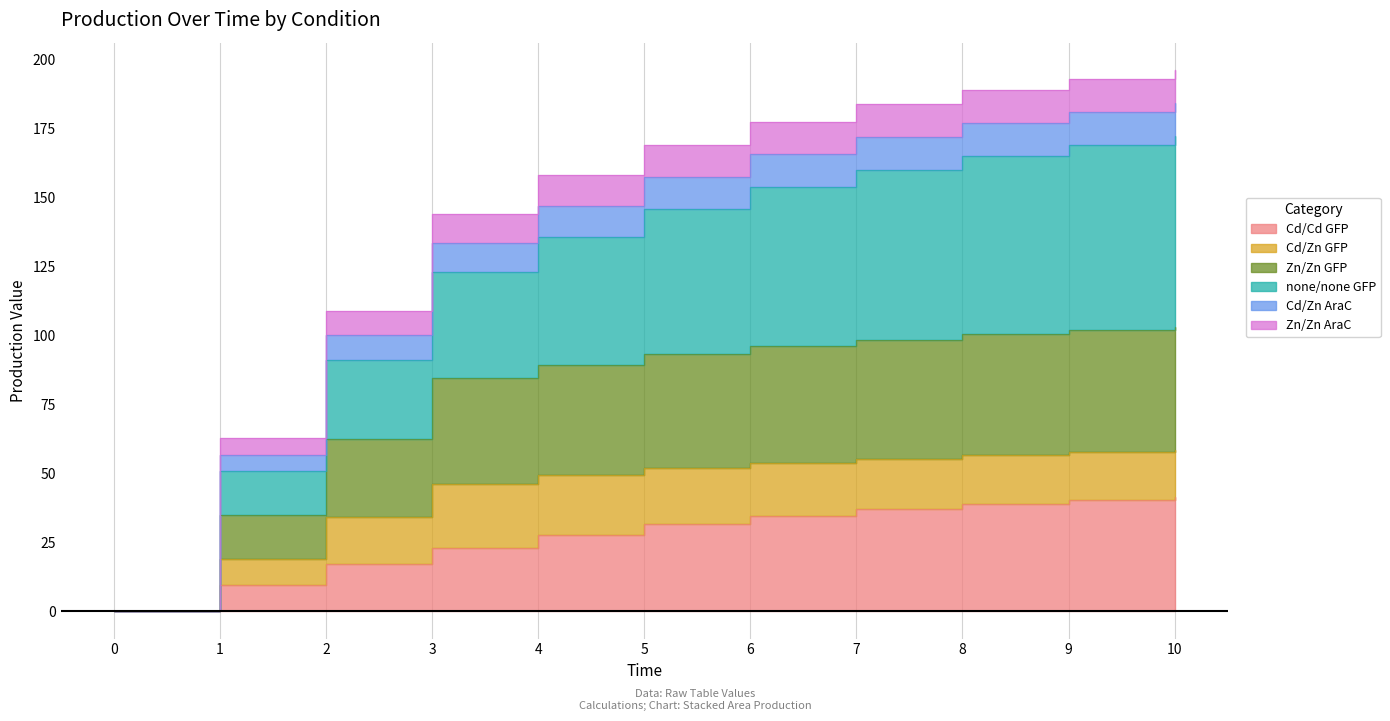

What is the sum of all Cd/Zn AraC values?

482.8